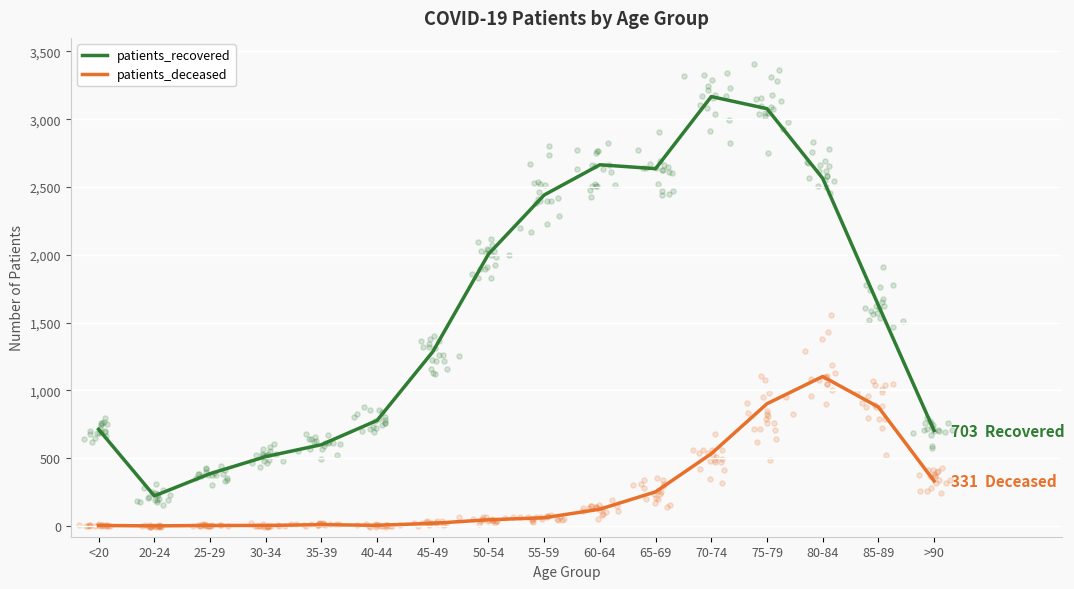

Which series has the largest Y range (max minus min)?

patients_recovered